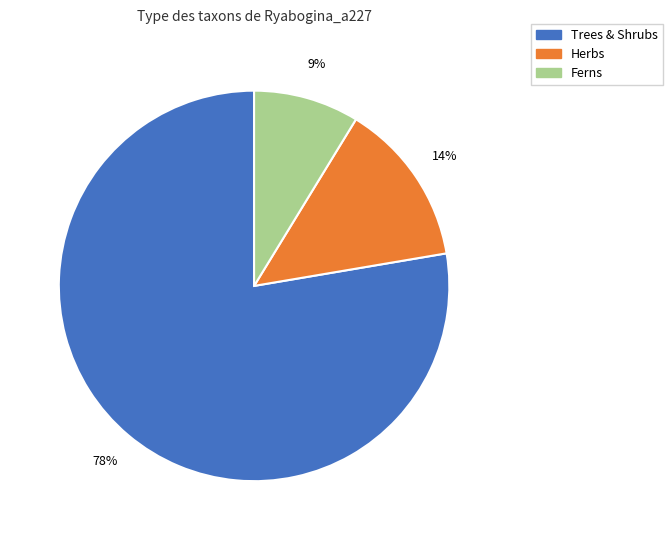

To the nearest percent, what is the average slice percentage?

33%